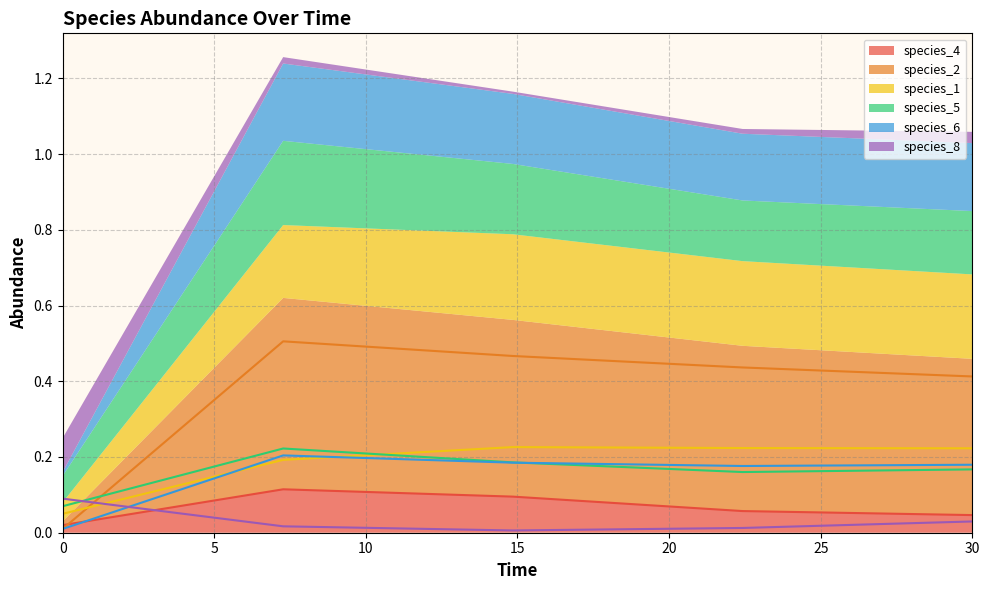

True or false: species_5 and species_4 intersect in this chart.

False